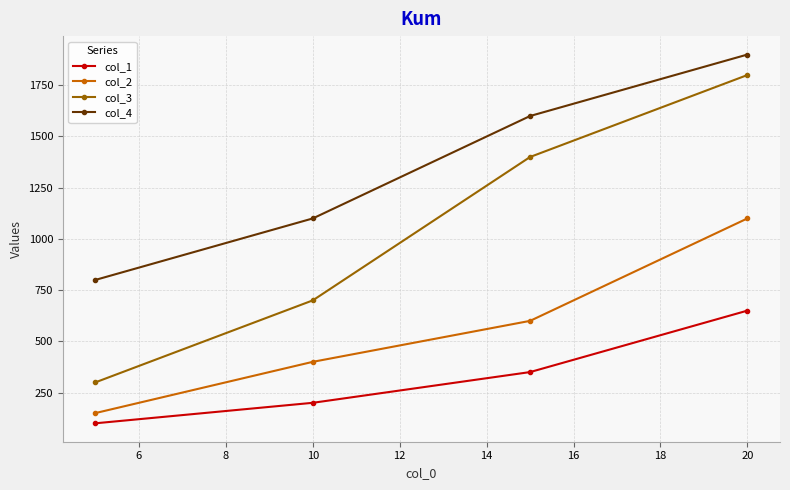

How many lines are shown in the chart?

4